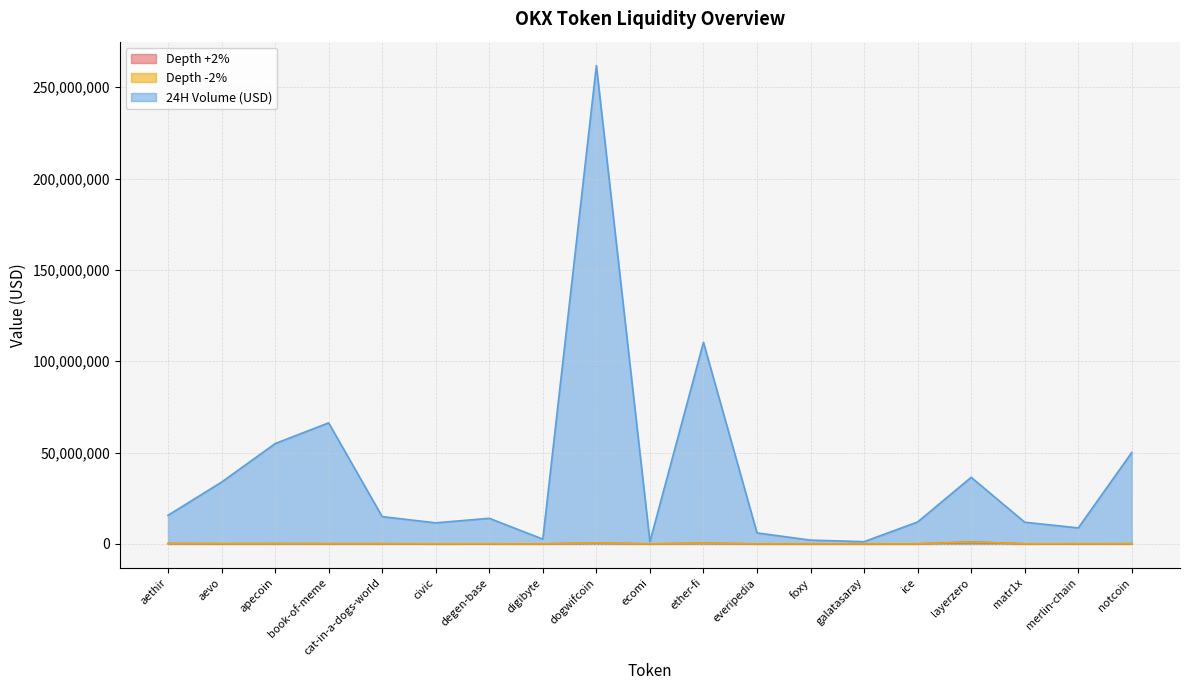

At foxy, list the series in order from largest to smallest.

24H Volume (USD), Depth -2%, Depth +2%